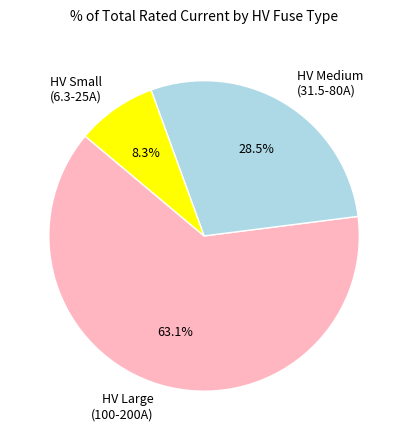

Which has a higher value, HV Large (100-200A) or HV Small (6.3-25A)?

HV Large (100-200A)